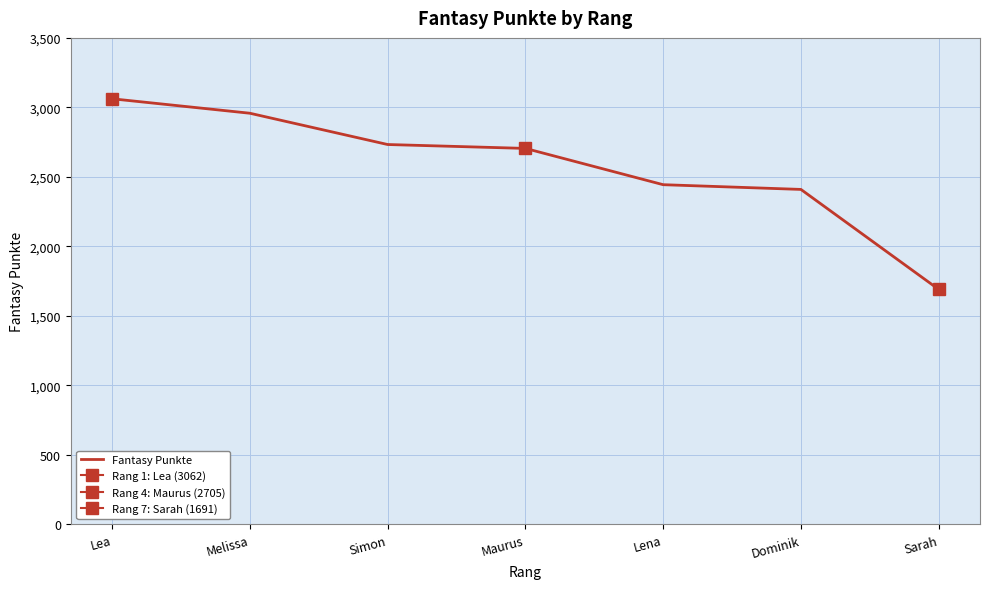

Which category has the highest value across all series?

Lea